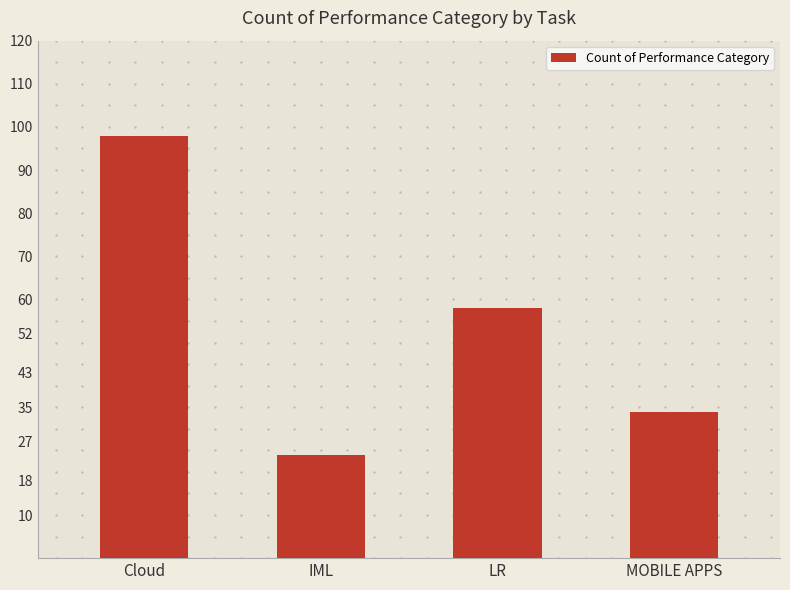

Reading right to left, transcribe all the data shown in this chart.

MOBILE APPS=34	LR=58	IML=24	Cloud=98